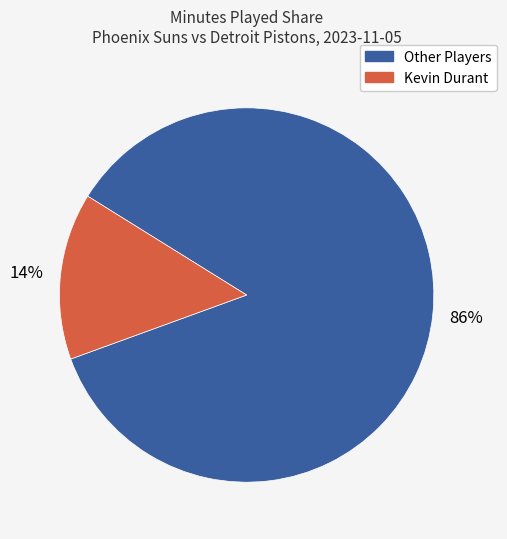

True or false: Kevin Durant accounts for 14% of the total.

True